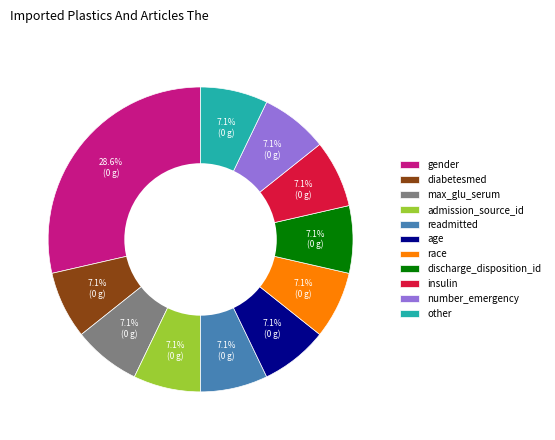

What portion of the pie excludes number_emergency?

92.9%